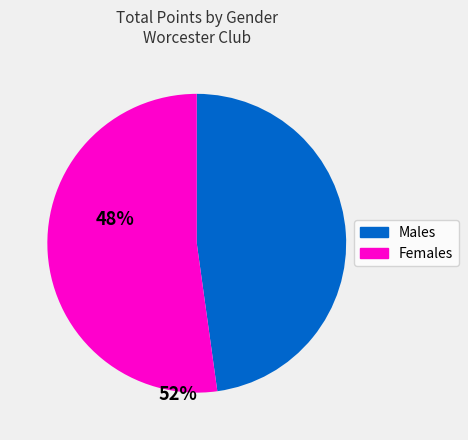

Count the number of slices in the pie.

2